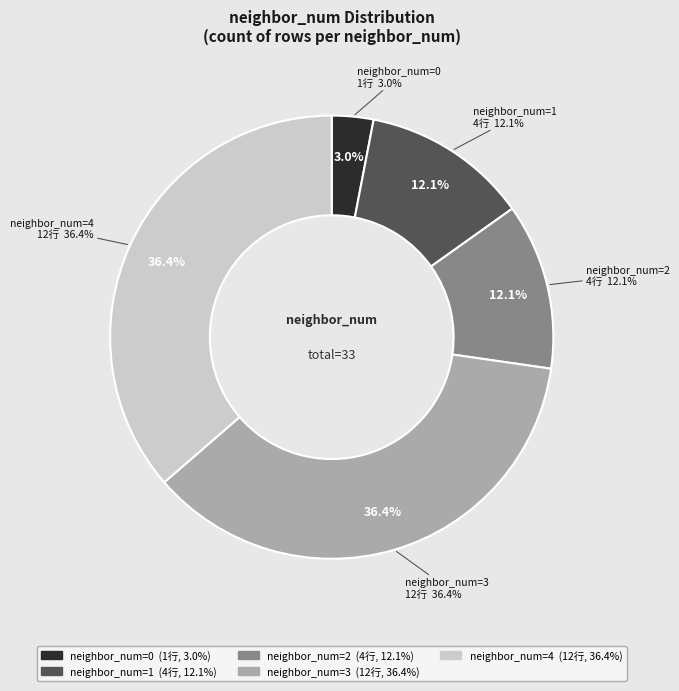

To the nearest percent, what percentage of the pie is 2?

12%